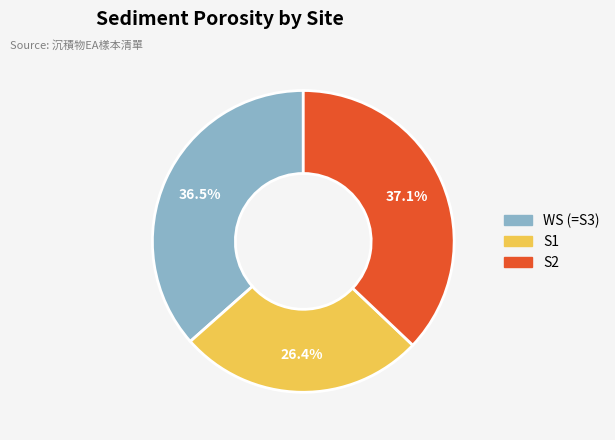

How many segments does this pie chart have?

3